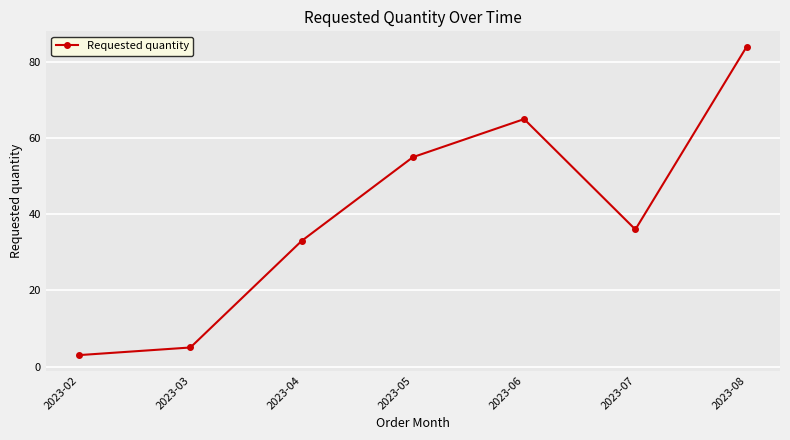

What is the sum of the values at 2023-05 and 2023-03?

60